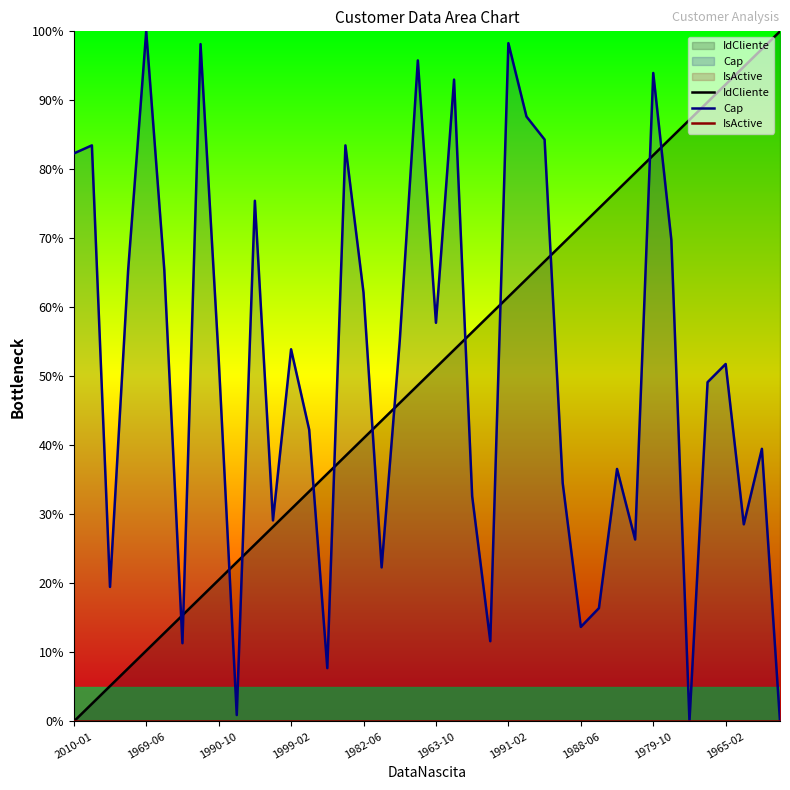

What is the greatest value displayed?

100.0